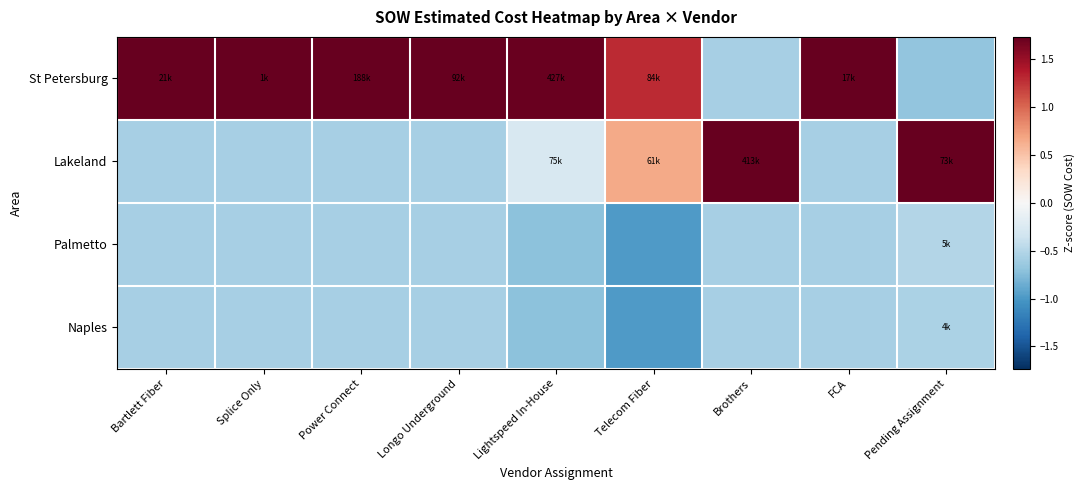

What is the spread (max minus min) of values at Pending Assignment?

2.4